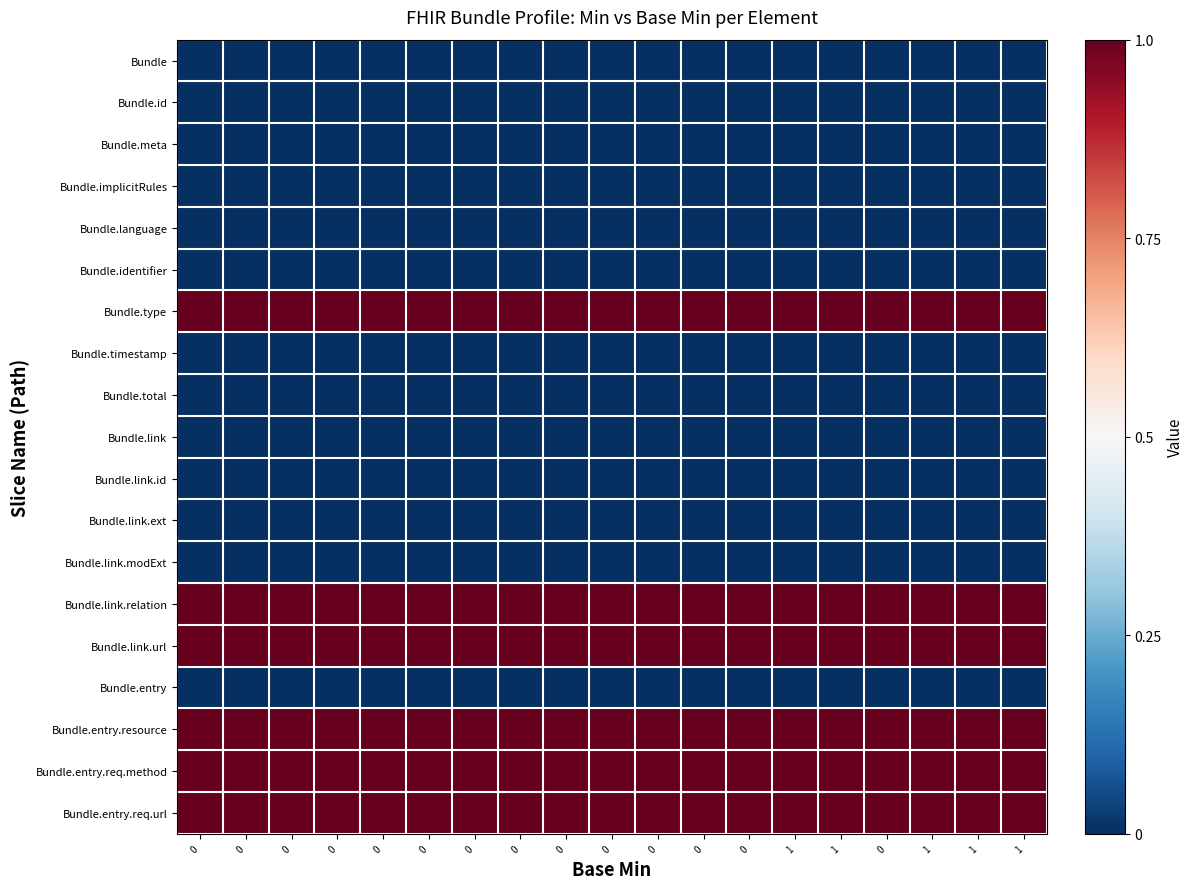

Which series has the widest spread of values?

Bundle